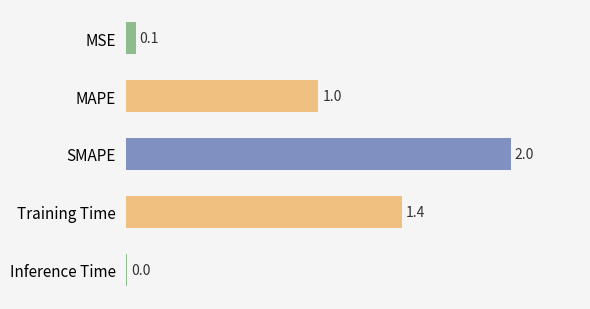

What is the change in value from MSE to SMAPE?

+1.9